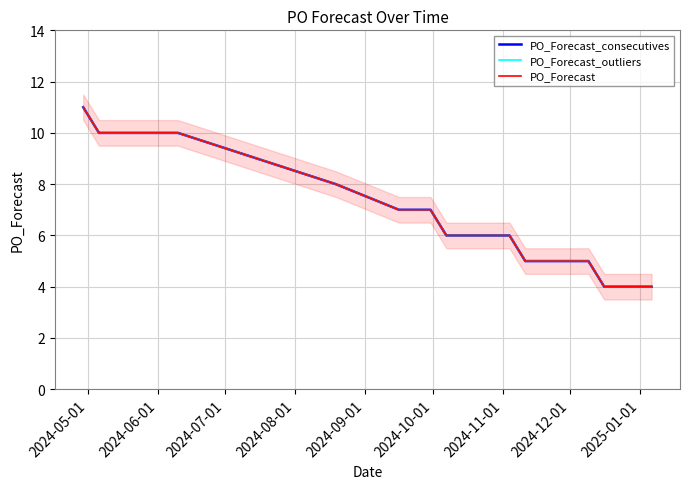

What is the sum of all PO_Forecast_outliers values?

131